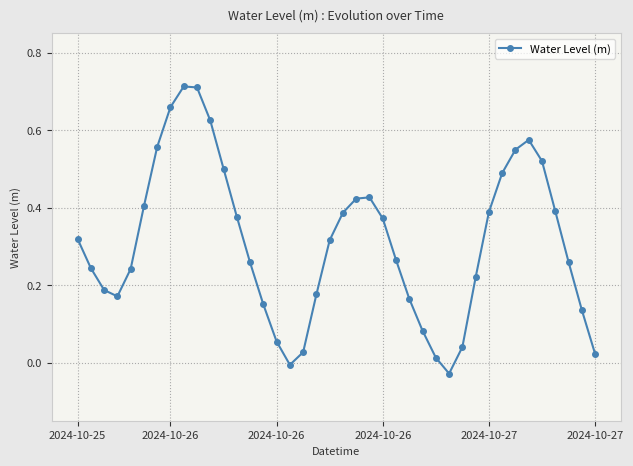

How many points are lower than both their immediate neighbors (excluding endpoints)?

3